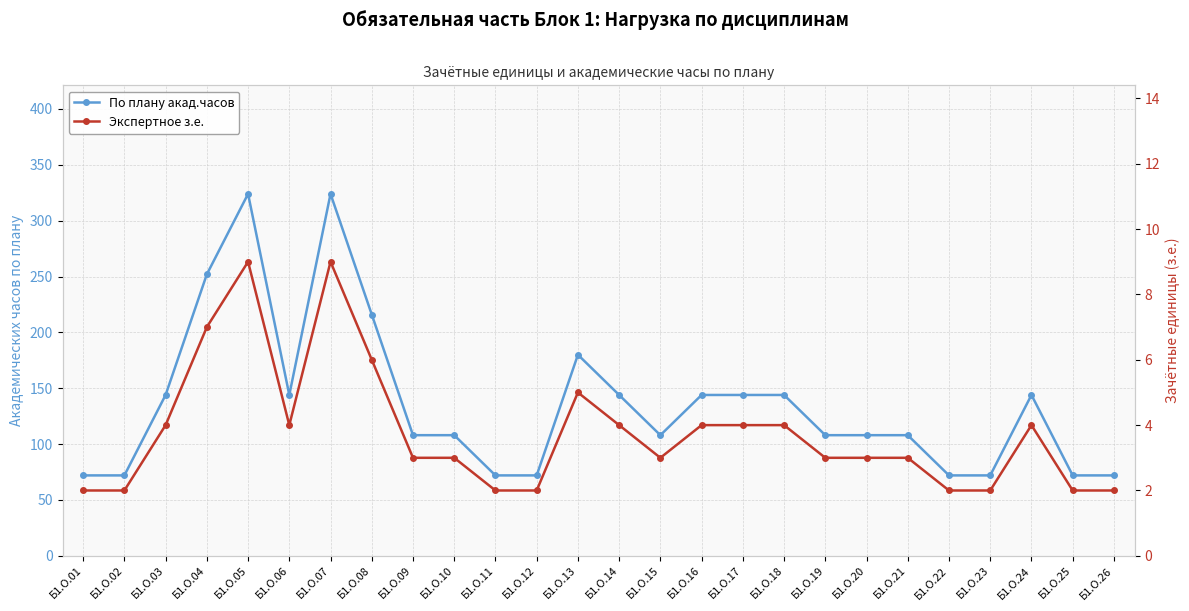

What is the sum of all По плану акад.часов values?

3528